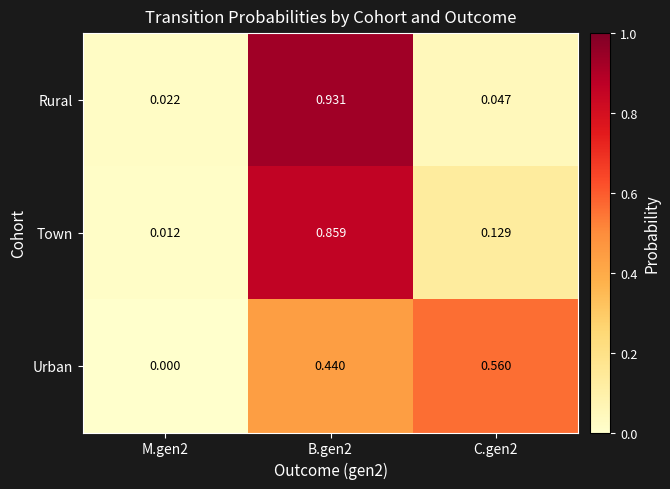

Which series changed the most between M.gen2 and C.gen2?

Urban